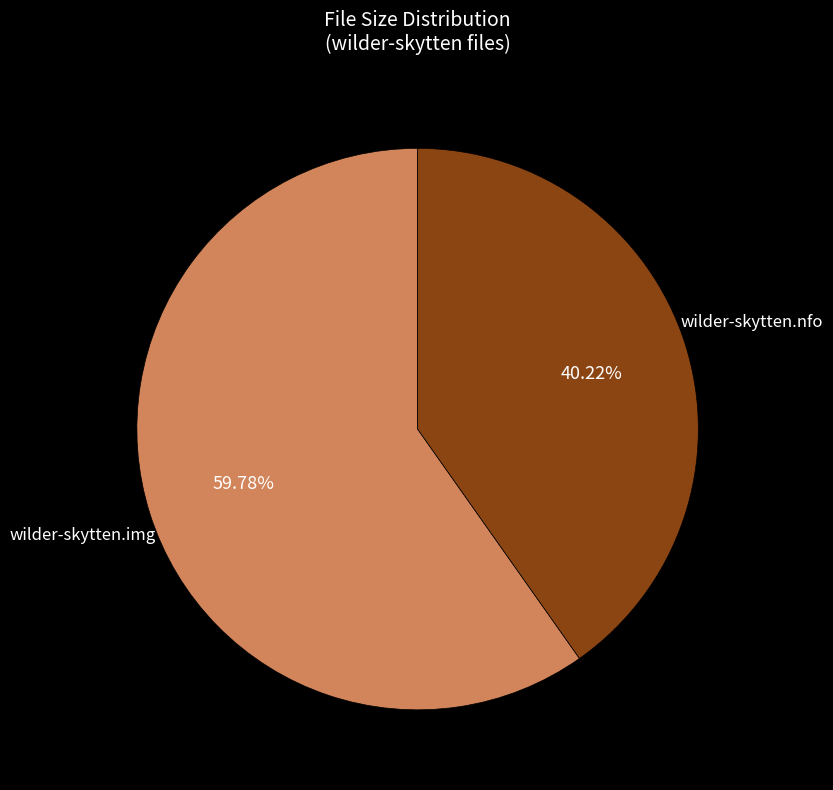

What is the total percentage of wilder-skytten.img and wilder-skytten.nfo?

100.0%